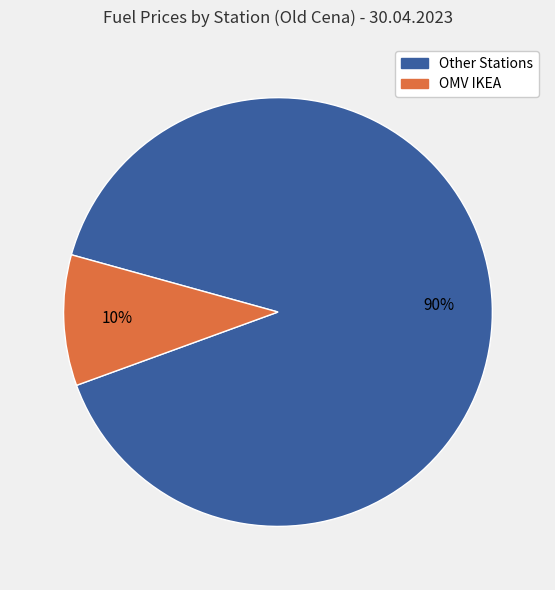

To the nearest percent, what is the combined percentage of Other Stations and OMV IKEA?

100%